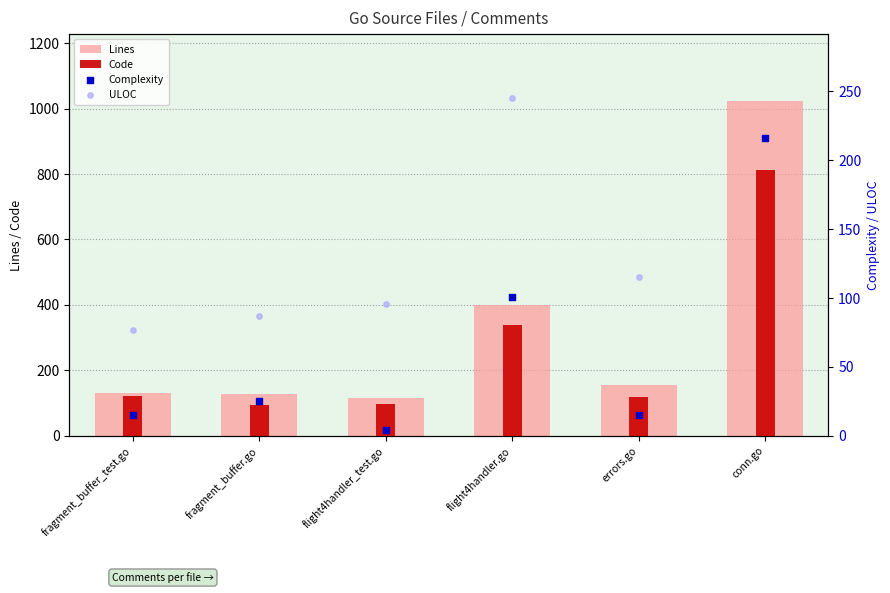

Which series has the largest total across all categories?

Lines